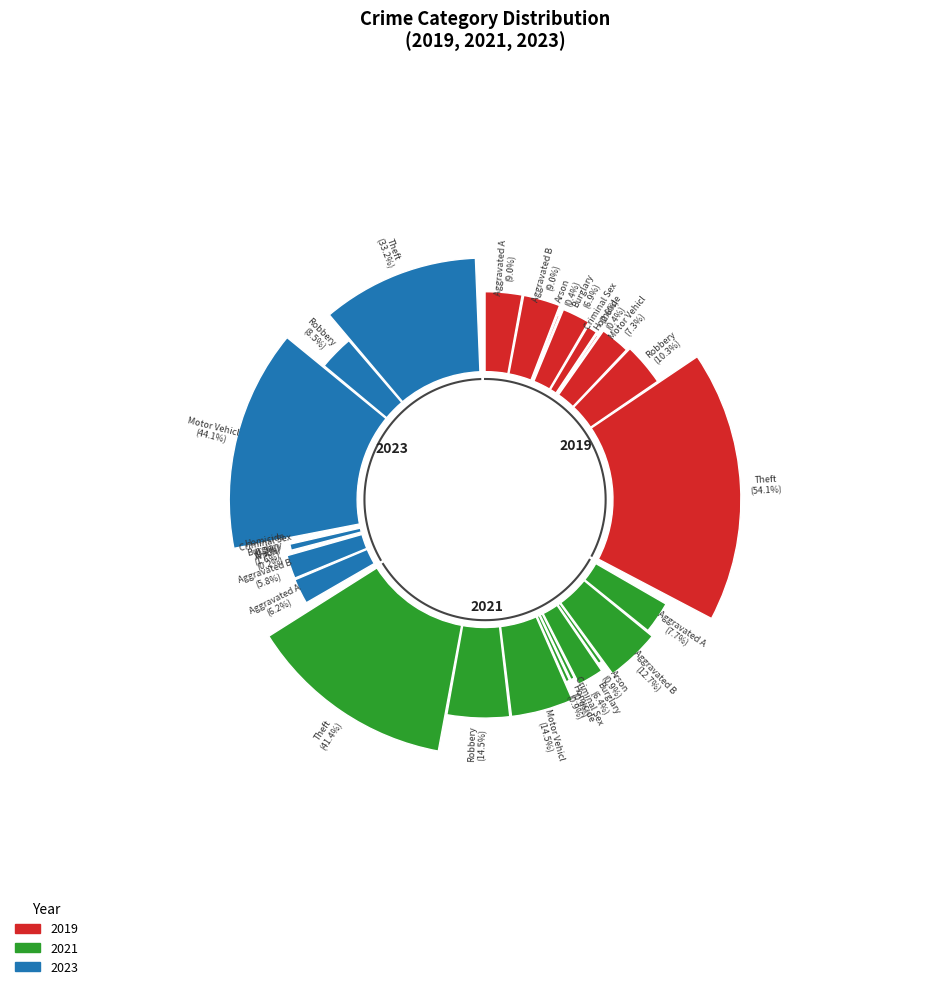

What percentage do 3 and 5 together represent?

7.3%